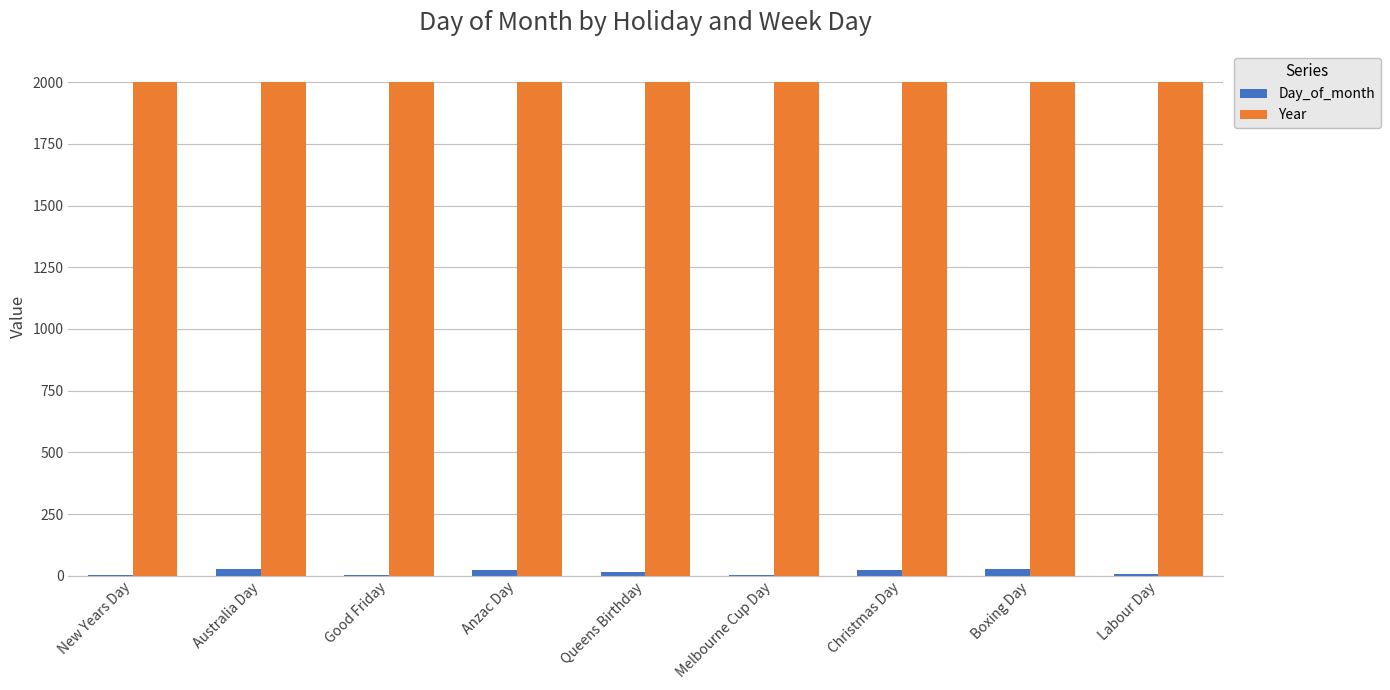

What is the spread (max minus min) of values at Queens Birthday?

1985